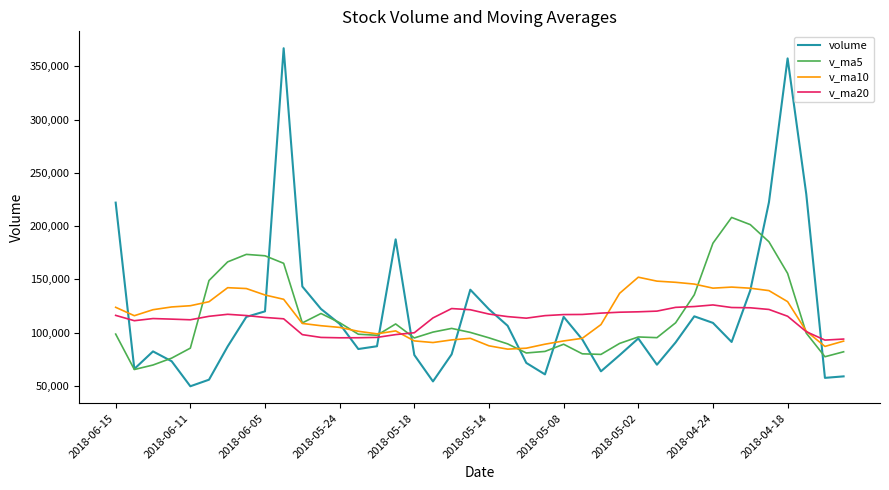

How many categories are shown in the chart?

40